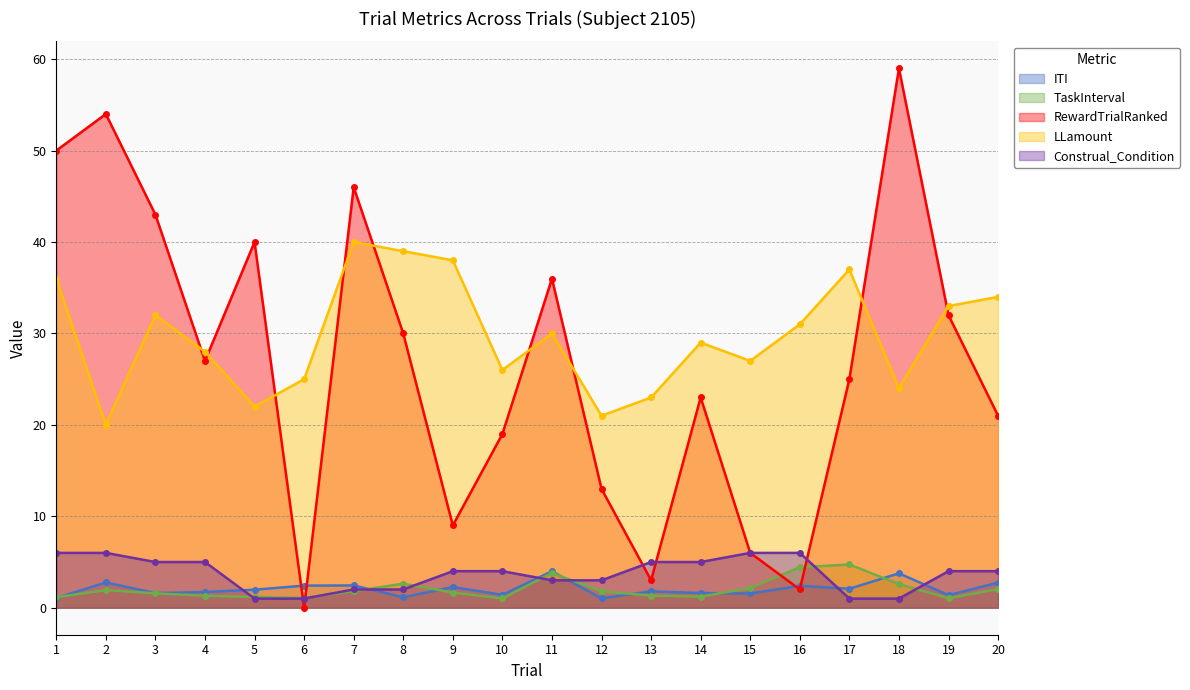

What are all the series names shown in the legend?

ITI, TaskInterval, RewardTrialRanked, LLamount, Construal_Condition